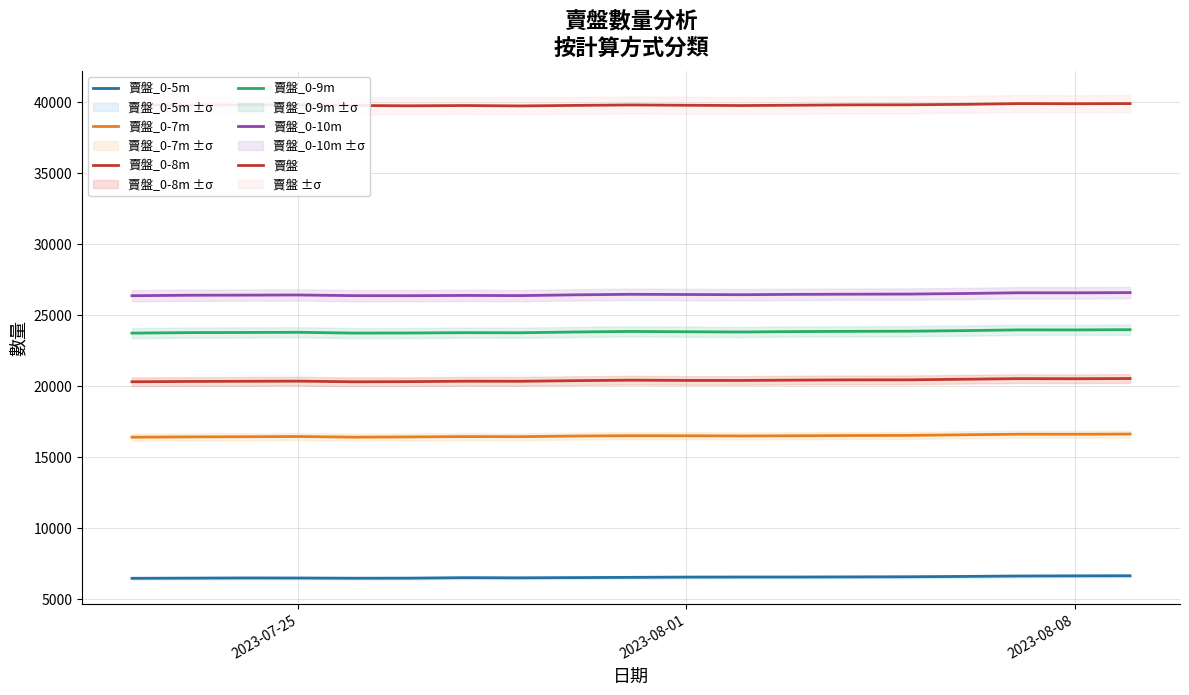

What is the value of the 賣盤_0-9m point at the 19th from the left?

23954